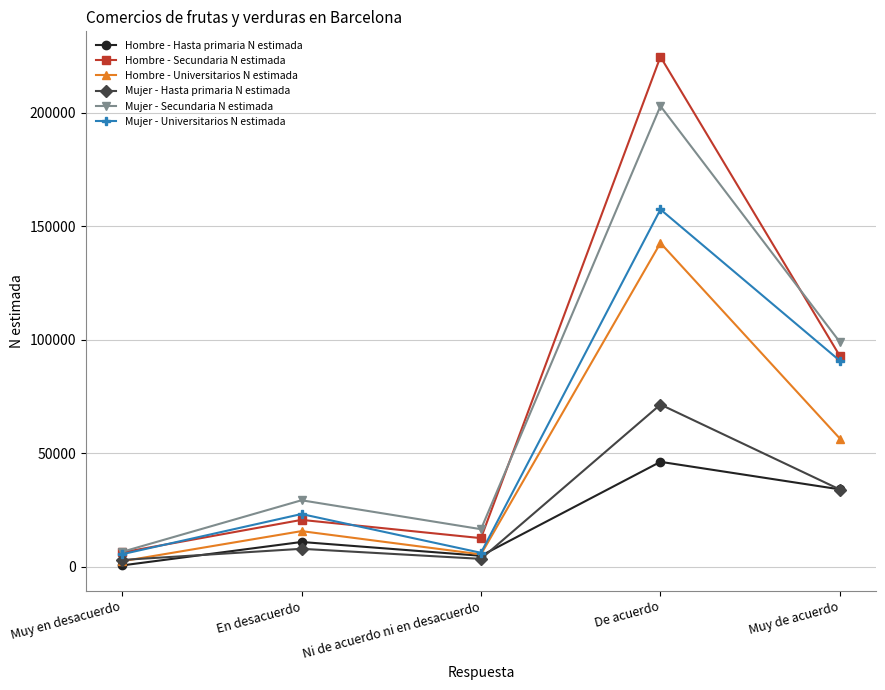

Is it true that Hombre - Hasta primaria N estimada equals 59165 at Muy de acuerdo?

False